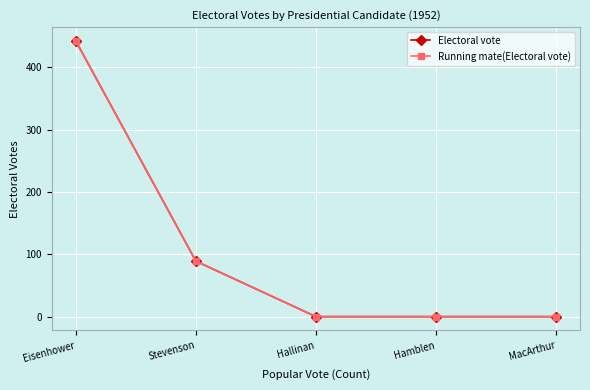

What position from the left is Hamblen?

4